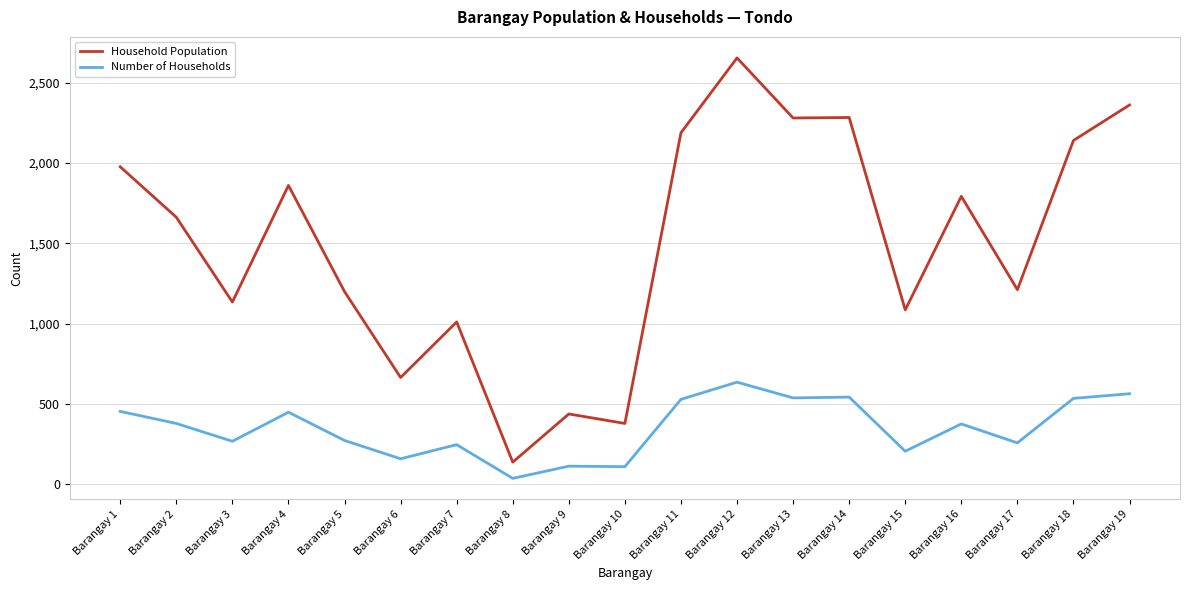

Does the chart display data point markers on the line(s)?

No